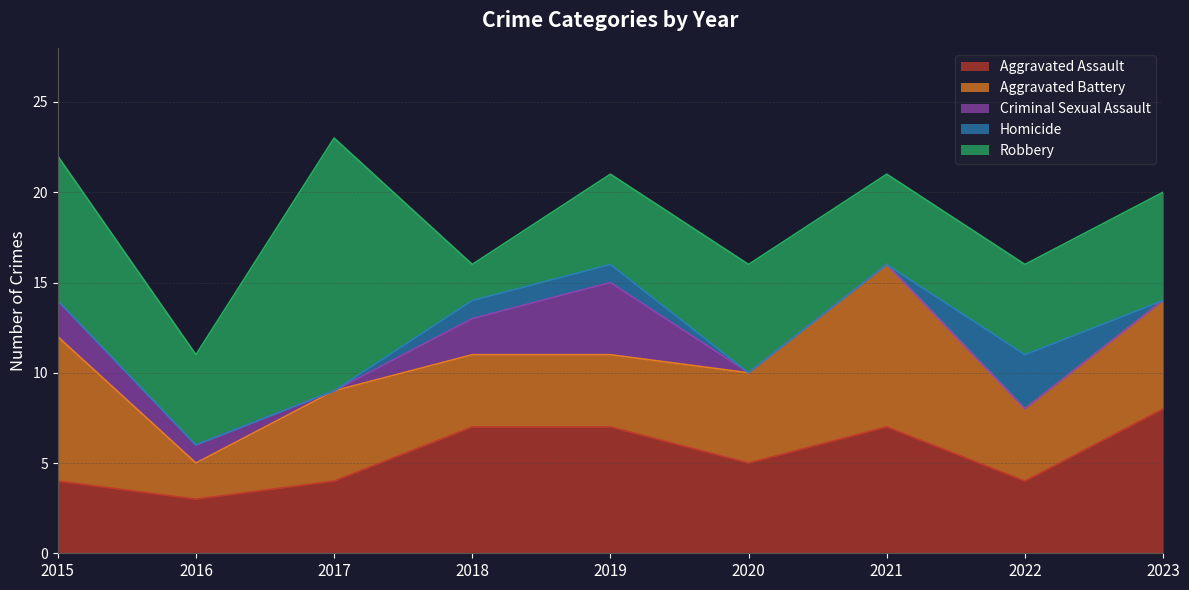

What are all the series names shown in the legend?

Aggravated Assault, Aggravated Battery, Criminal Sexual Assault, Homicide, Robbery